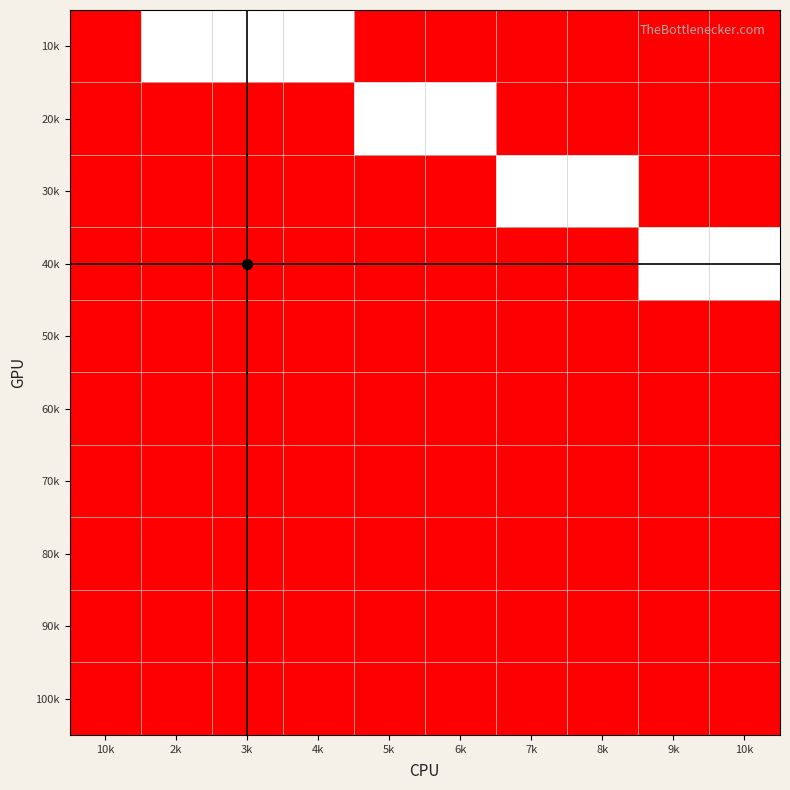

List the series in order of their peak value, lowest first.

50k, 60k, 70k, 80k, 90k, 100k, 10k, 20k, 30k, 40k